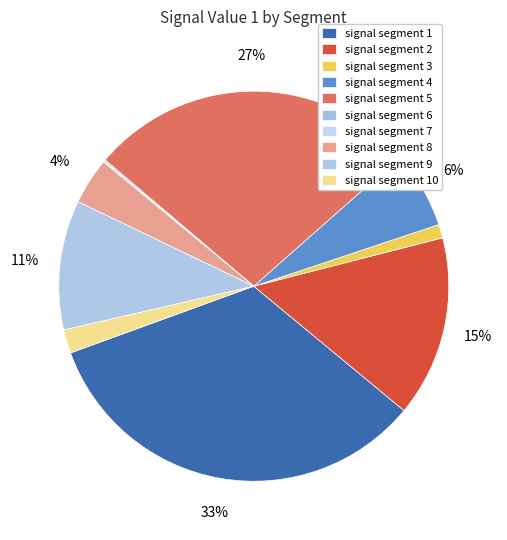

Is signal segment 4 the majority of the pie?

No